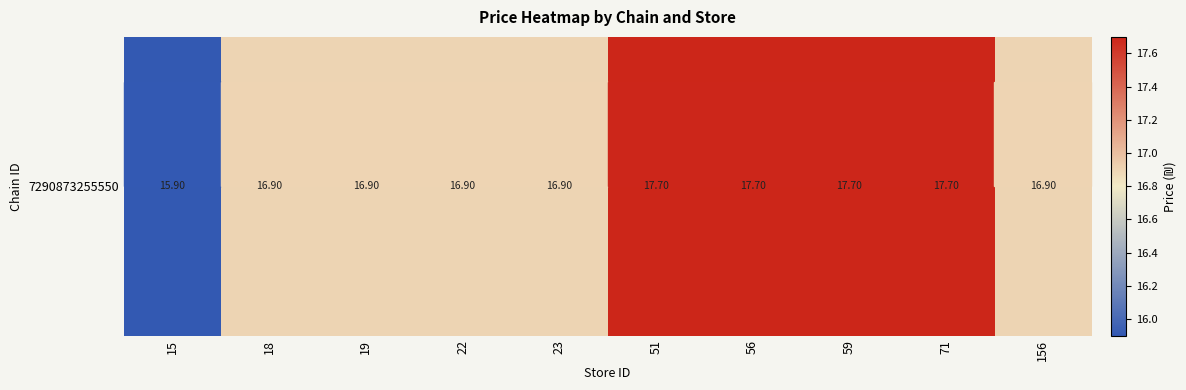

True or false: the data shows 16.9 at 156.

True